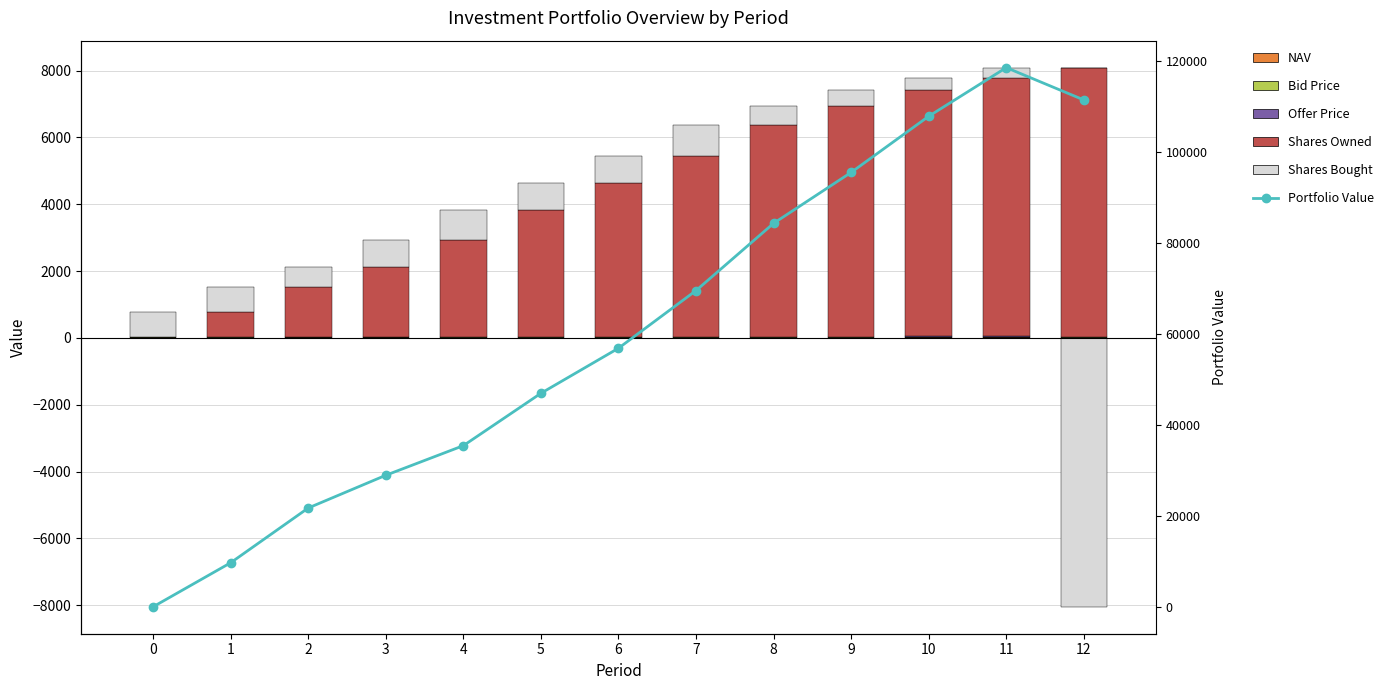

At which label does NAV reach its peak?

11